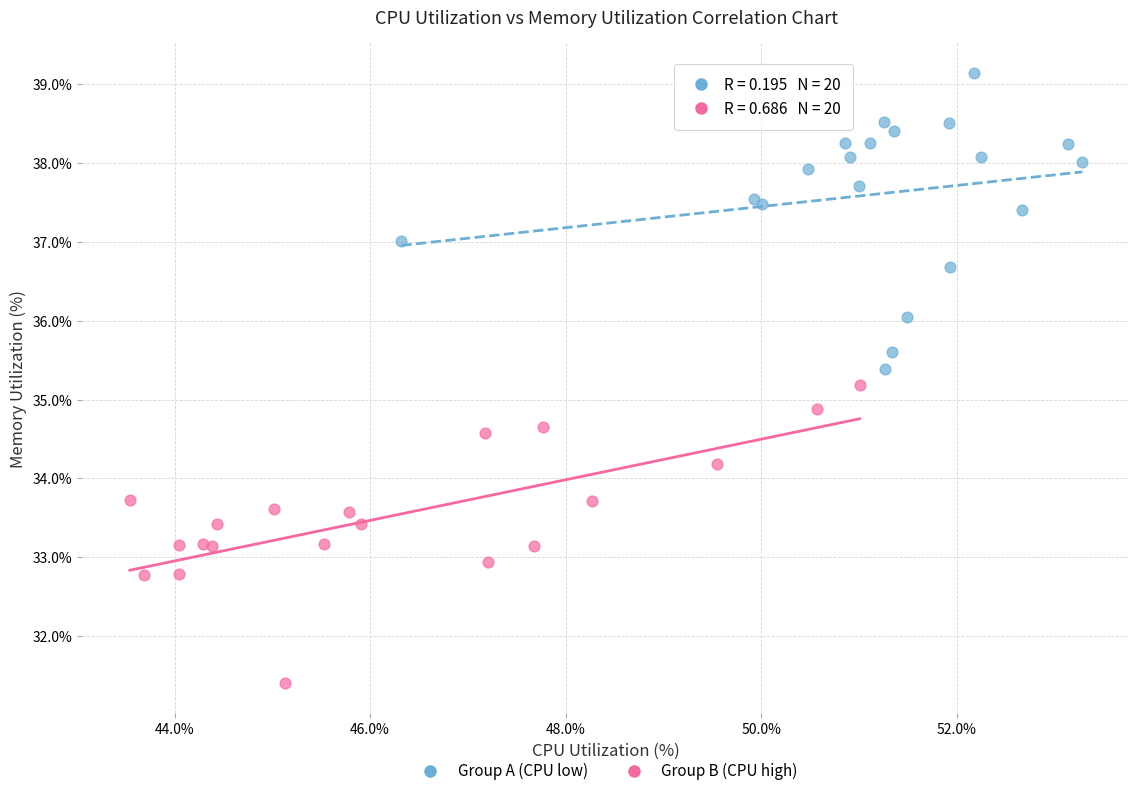

Which series reaches the maximum Y coordinate?

Group A (CPU low)